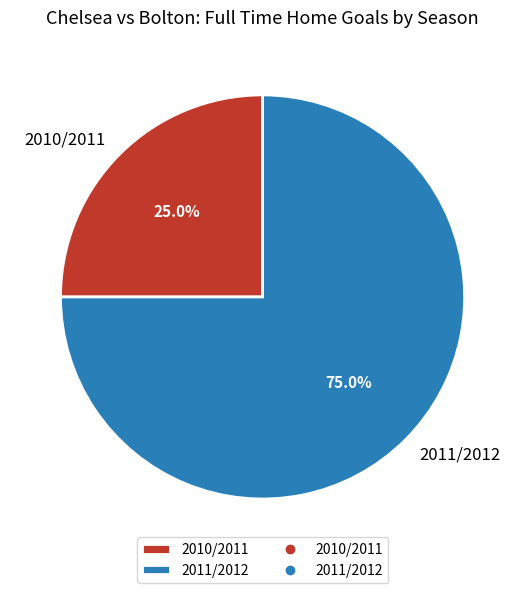

To the nearest percent, what is the difference between the 2010/2011 and 2011/2012 slice percentages?

50%